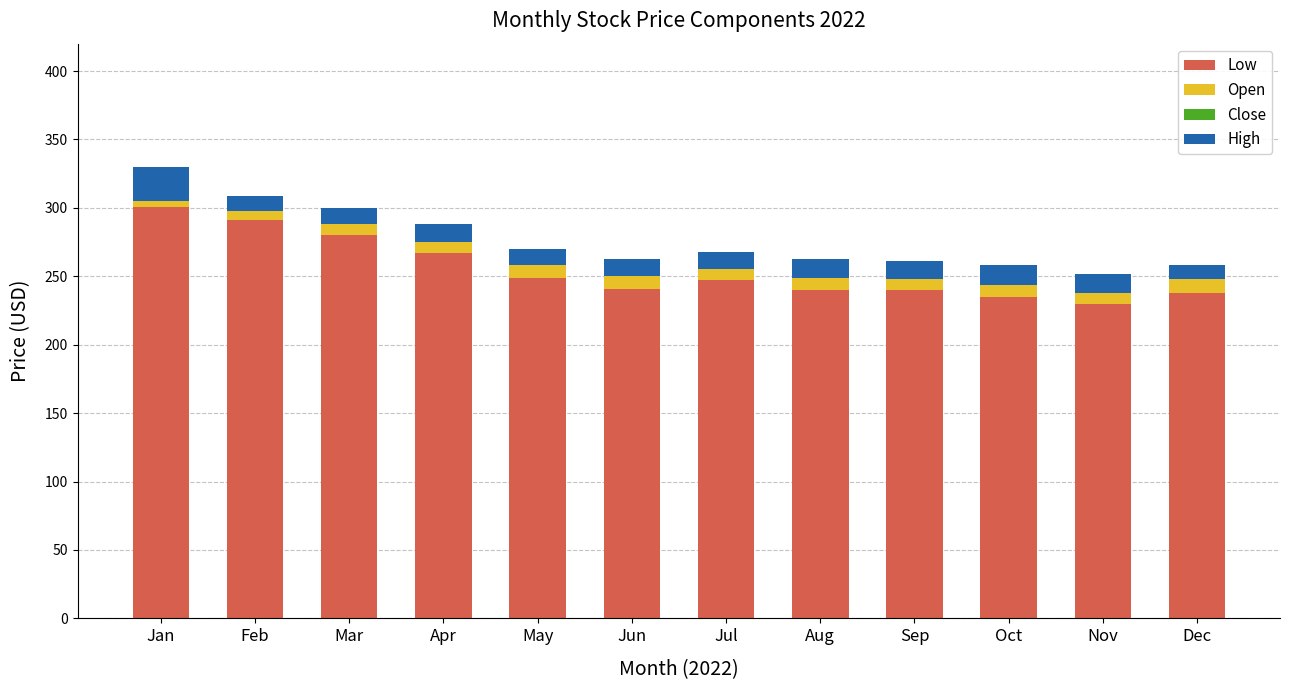

How many bars are there in total?

48